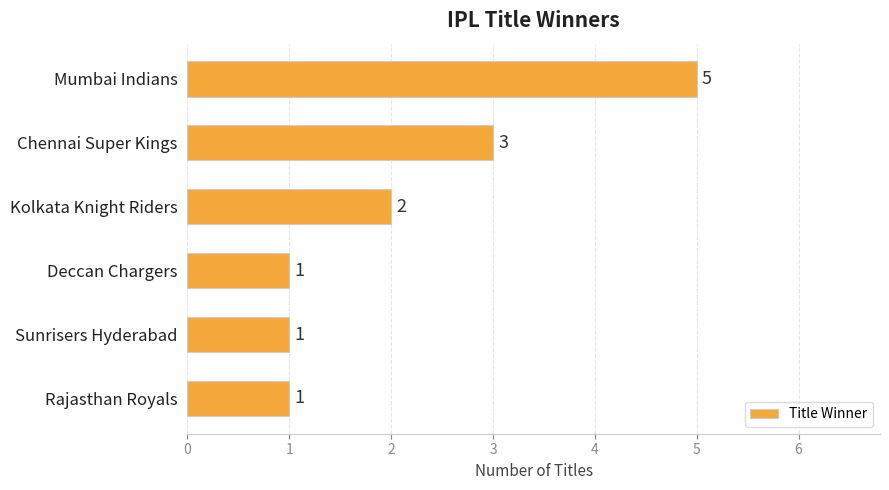

What is the ratio of the value at Deccan Chargers to the value at Chennai Super Kings?

0.3